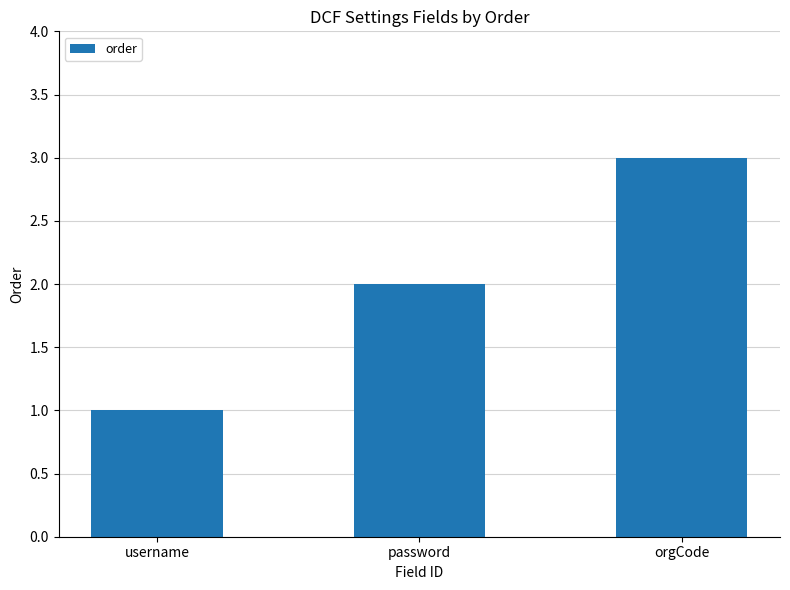

What is the sum of all values?

6